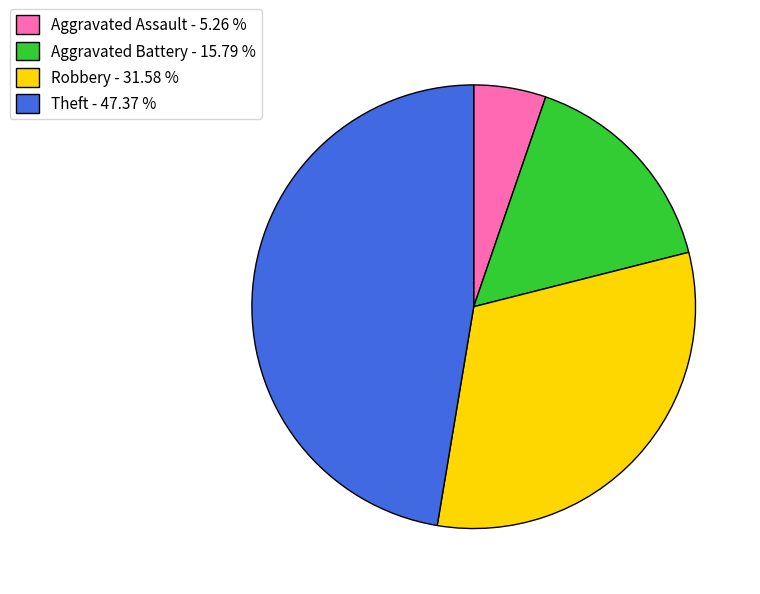

Combined, do Robbery - 31.58 % and Aggravated Battery - 15.79 % account for over 50%?

No